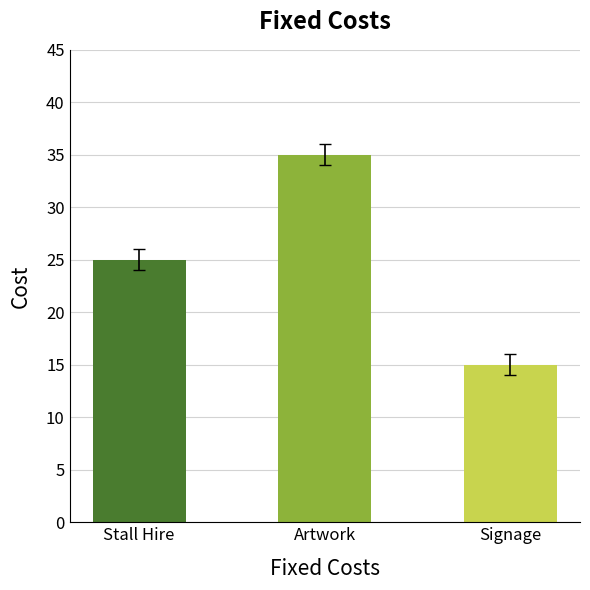

Are the bars grouped side by side (vs. stacked)?

No